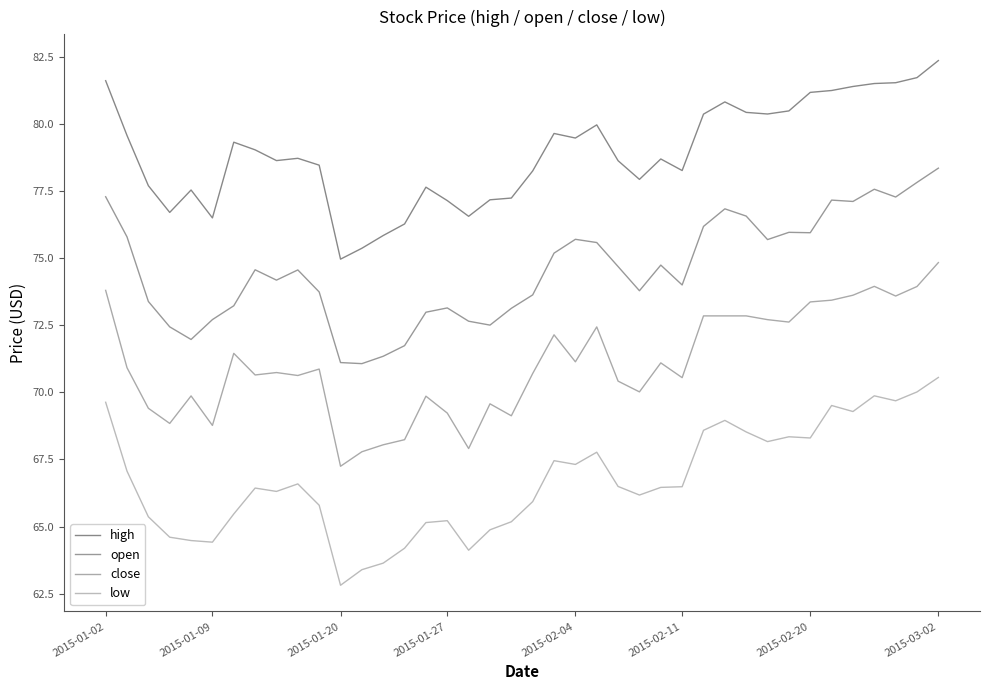

How many lines are shown in the chart?

4